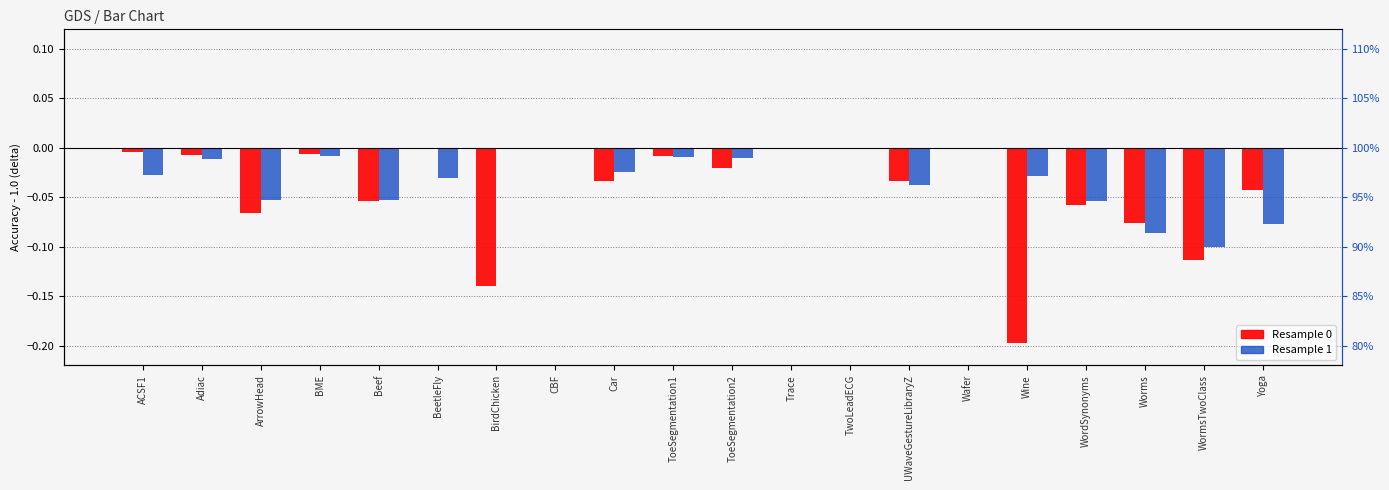

Rank the series by their average value, from lowest to highest.

Resample 0, Resample 1